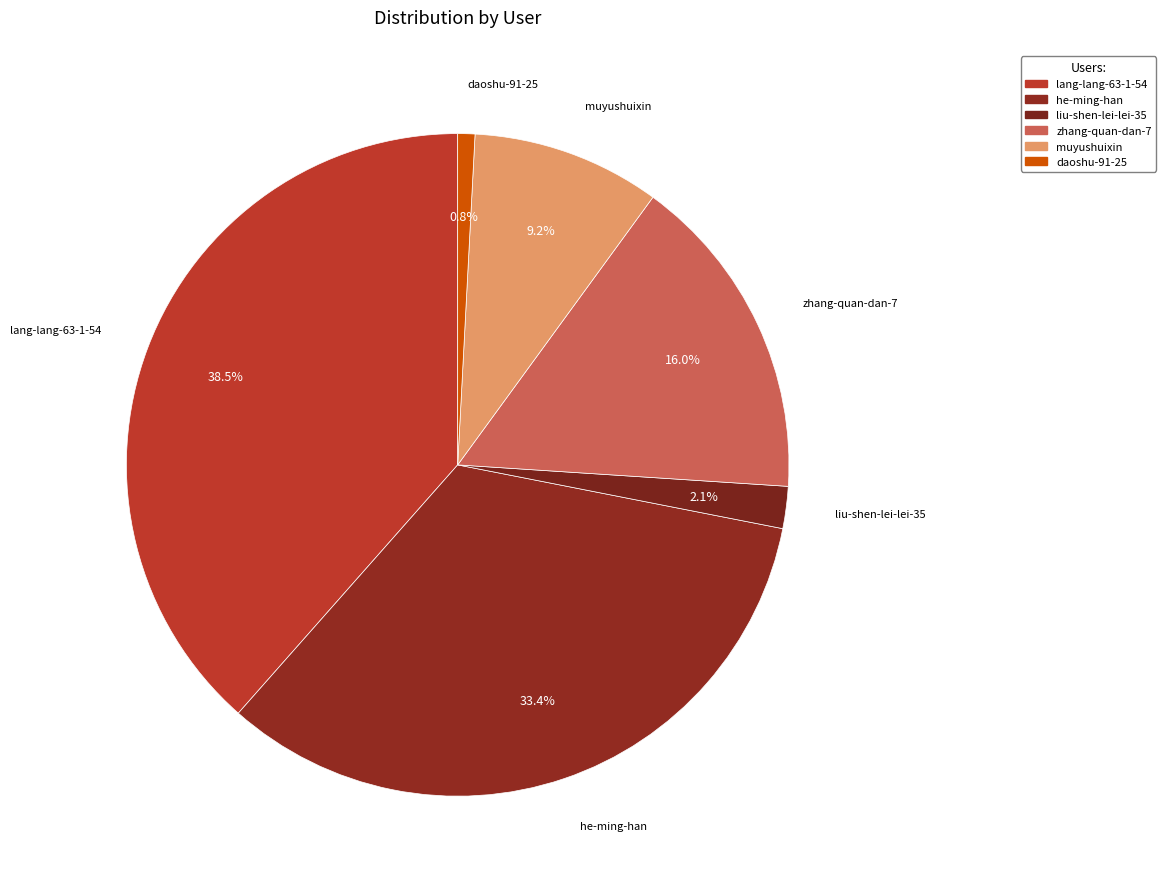

What percentage do zhang-quan-dan-7 and liu-shen-lei-lei-35 together represent?

18.1%